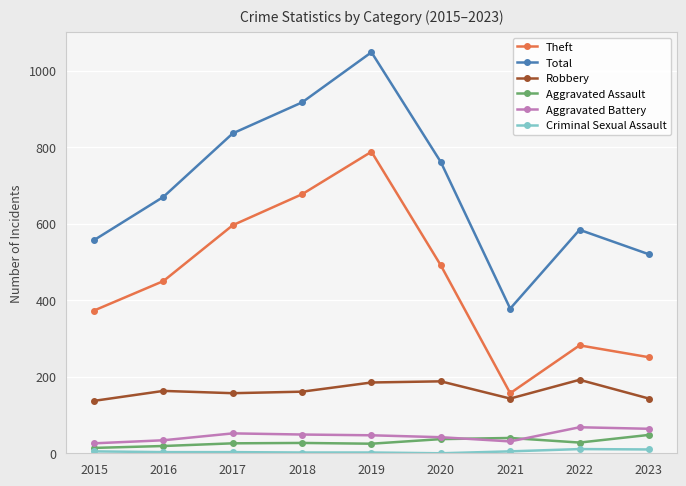

Count the number of data series in this chart.

6